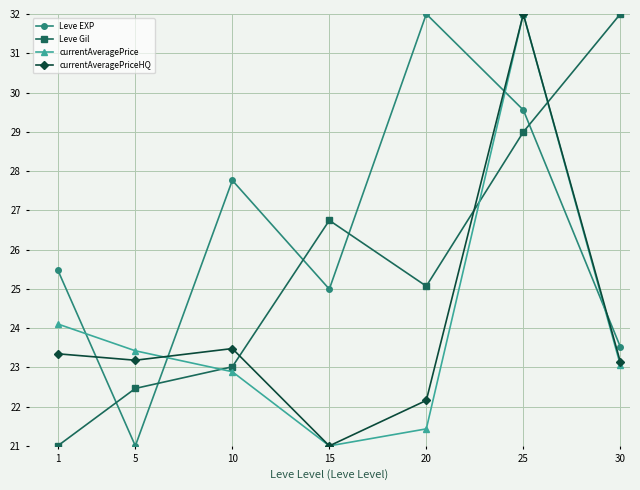

The value of currentAveragePriceHQ at 15 is 21.0. True or false?

True